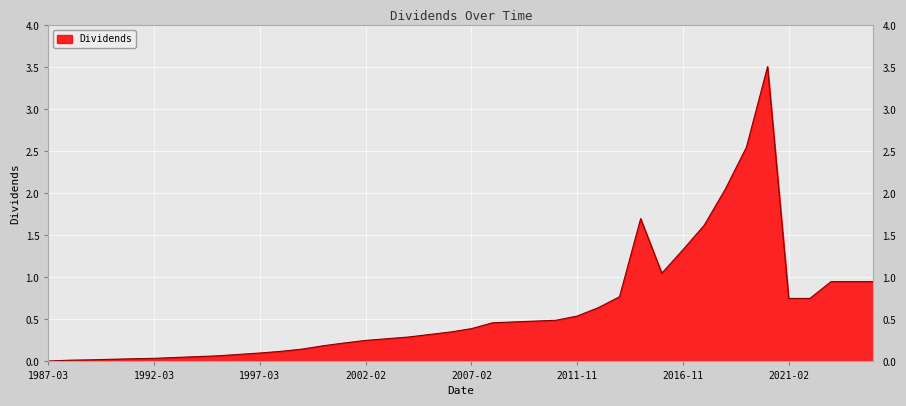

How many lines are shown in the chart?

1